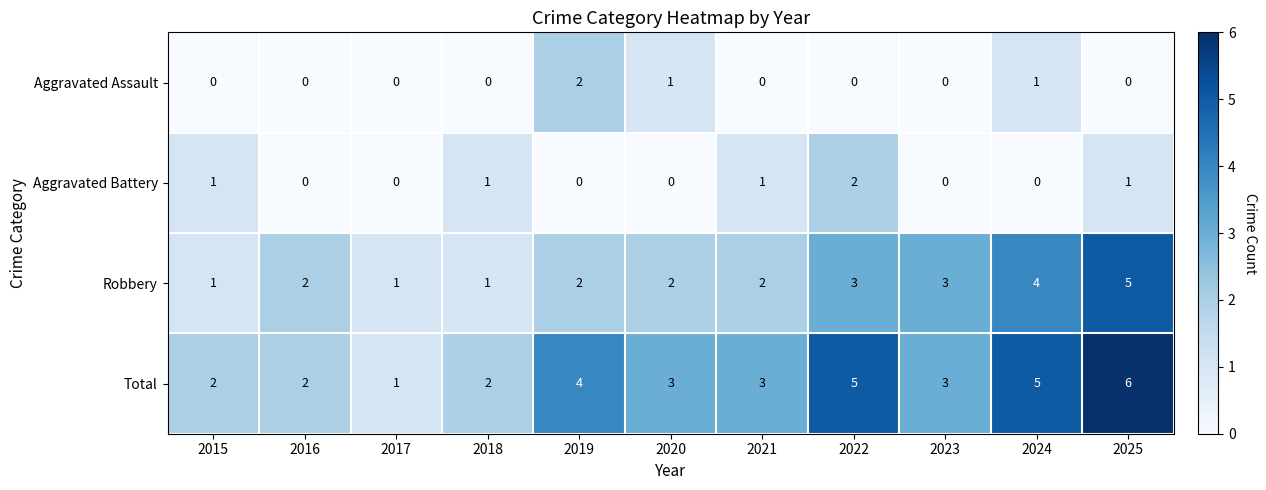

How many values in the Aggravated Battery series exceed 0?

5